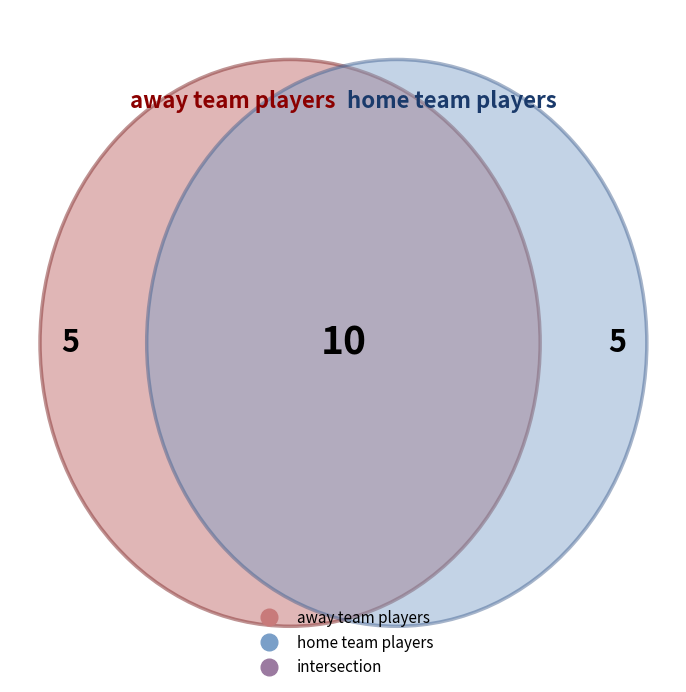

Does any single category account for the majority?

No